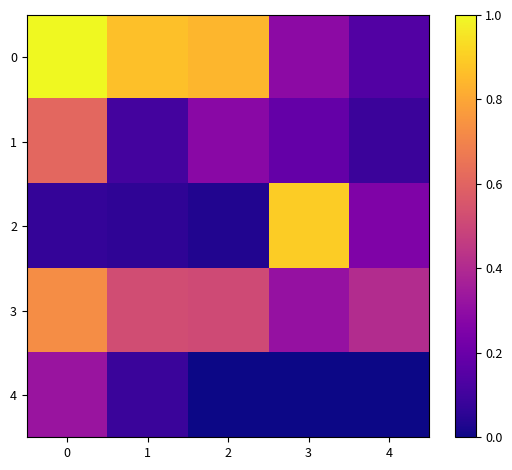

At how many categories does at least one series exceed 0?

5